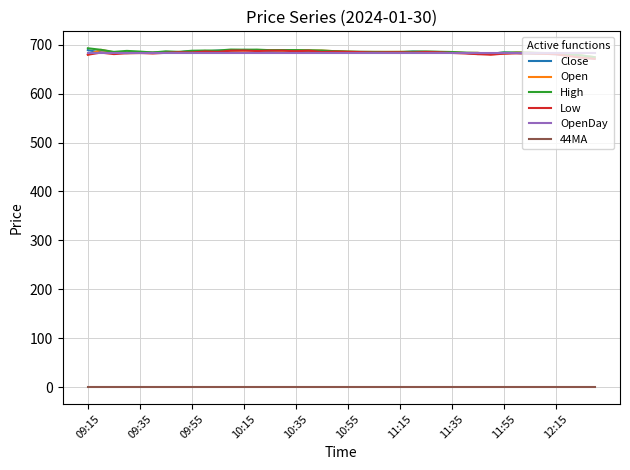

True or false: 44MA and Open cross at least once.

False